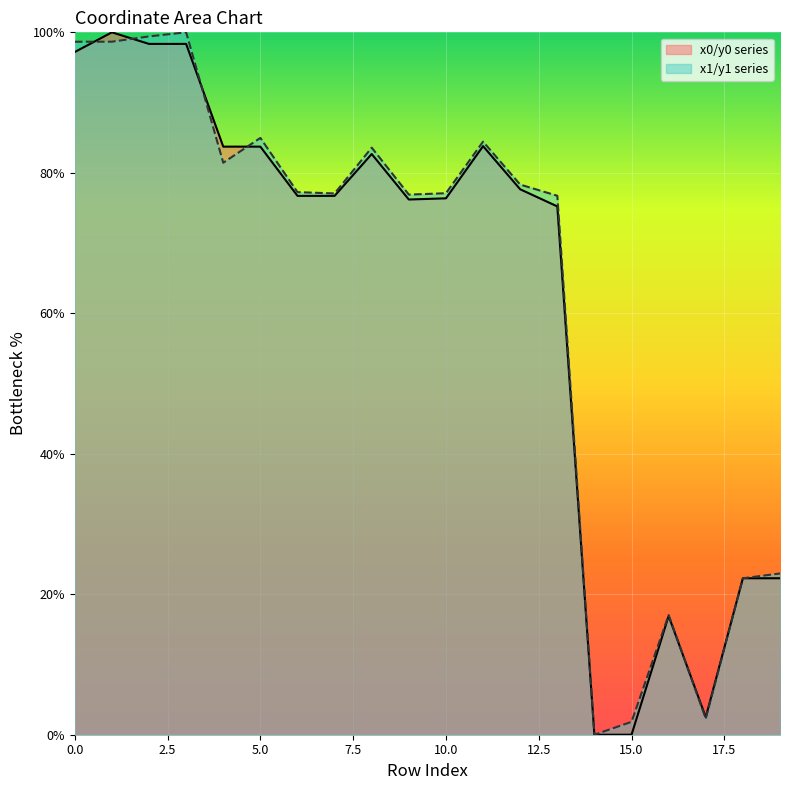

What is the difference between the second highest and minimum values in the y0 series?

98.4